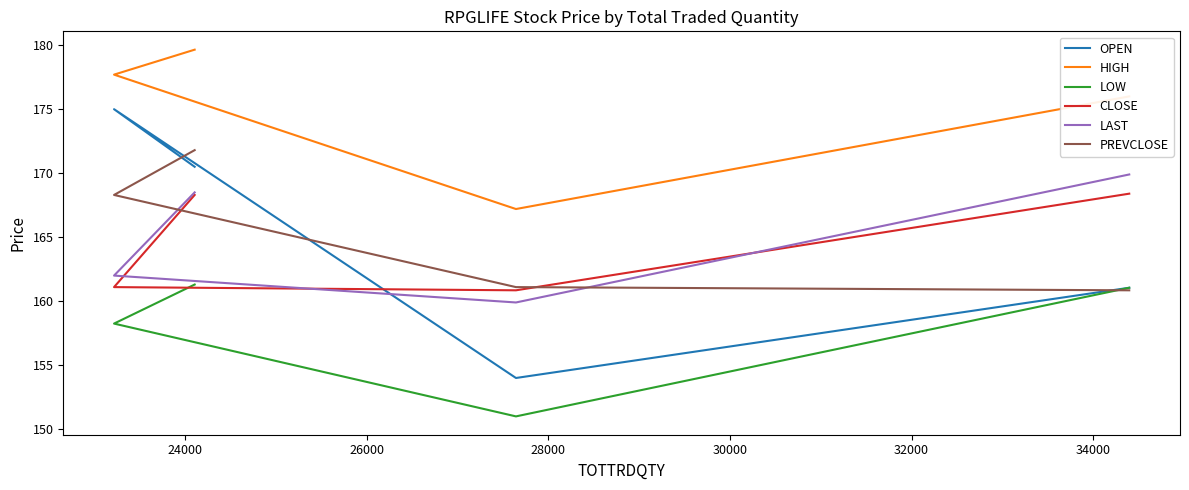

Is it true that CLOSE equals 40.9 at 24000?

False